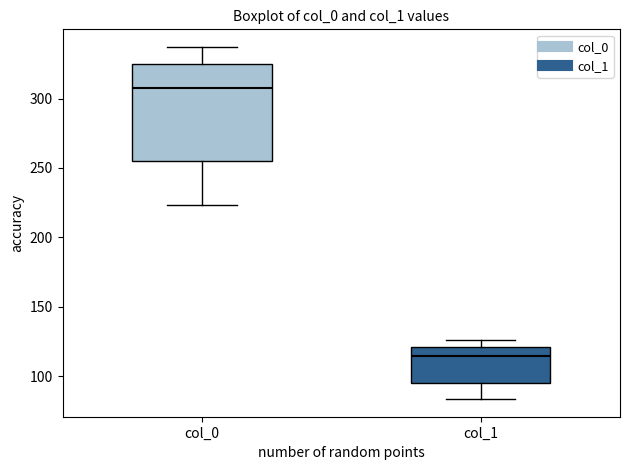

Which box has the lowest median line?

col_1